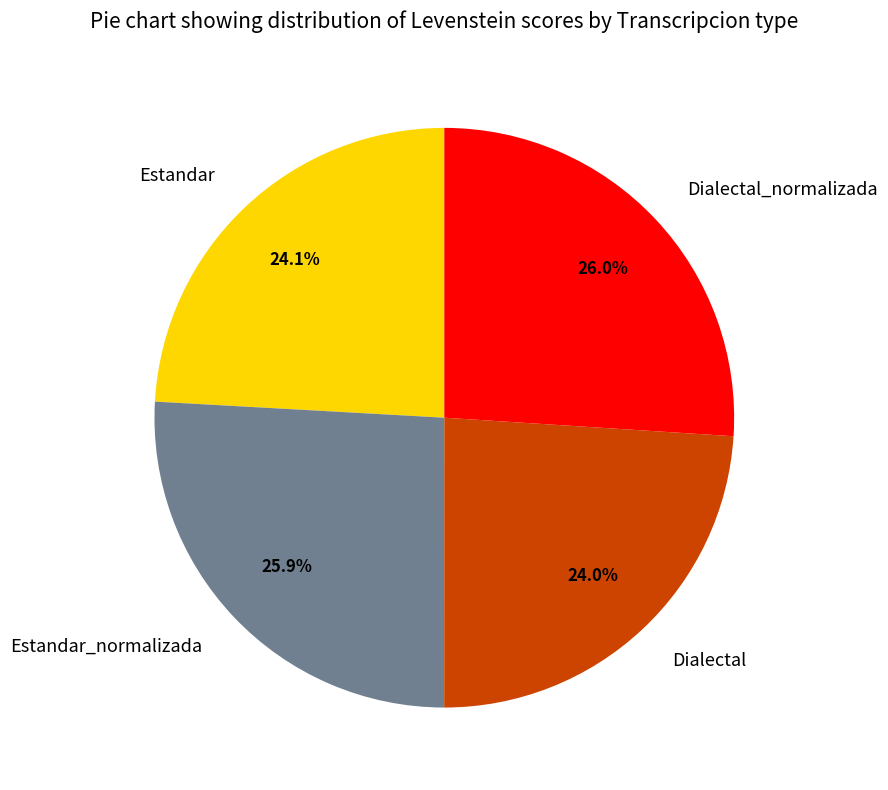

How much of the chart is everything except Estandar_normalizada?

74.1%